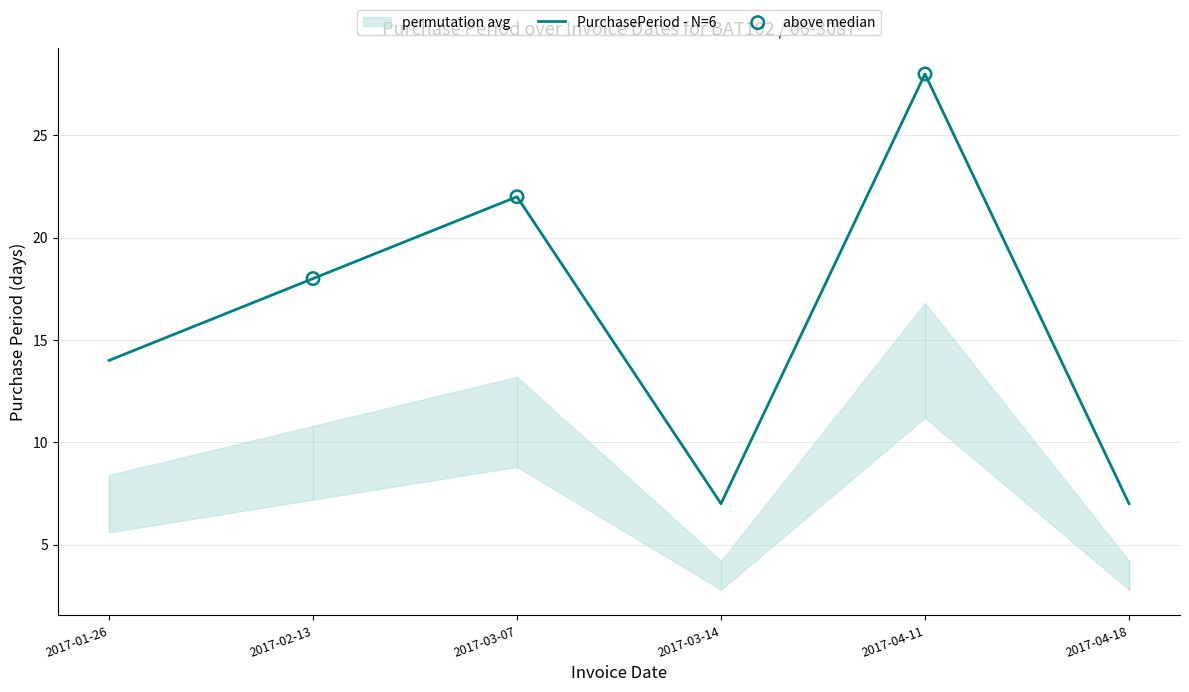

Between 2017-03-07 and 2017-04-11, which is larger?

2017-04-11